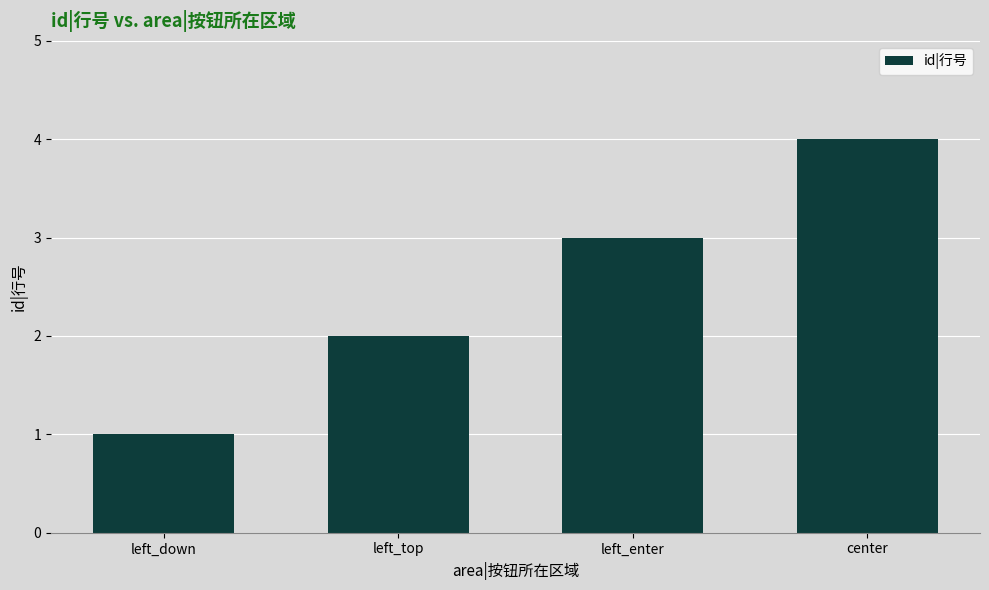

What is the value of the 4th bar from the left?

4